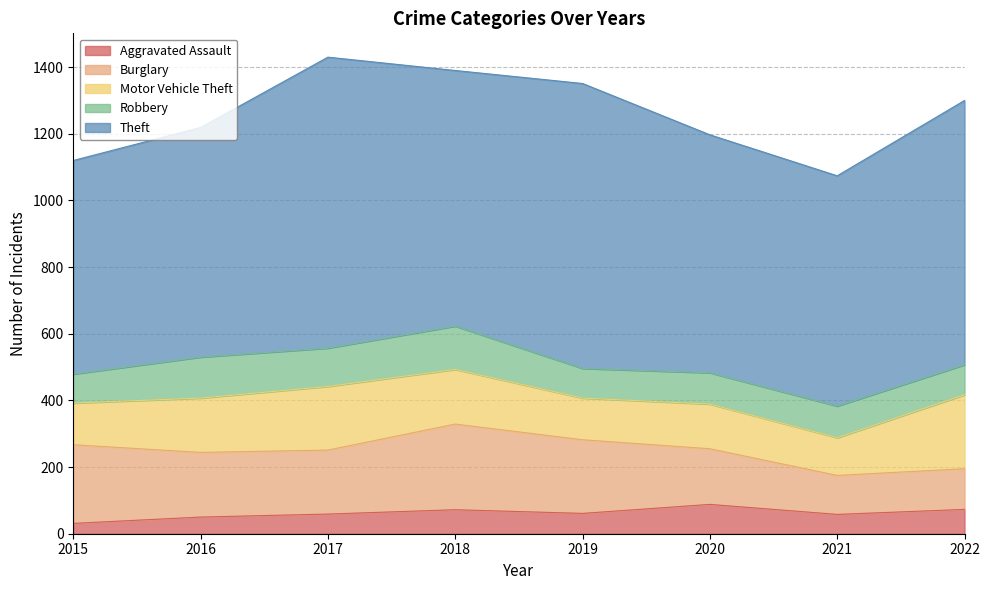

What is the value of the Theft point at the 6th from the left?

714